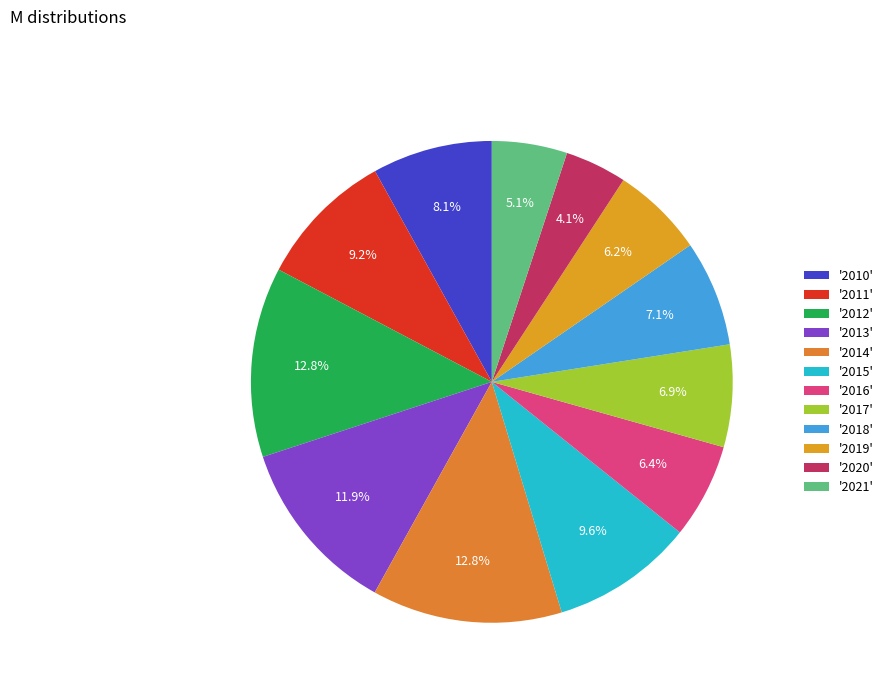

To the nearest percent, what is the average slice percentage?

8%